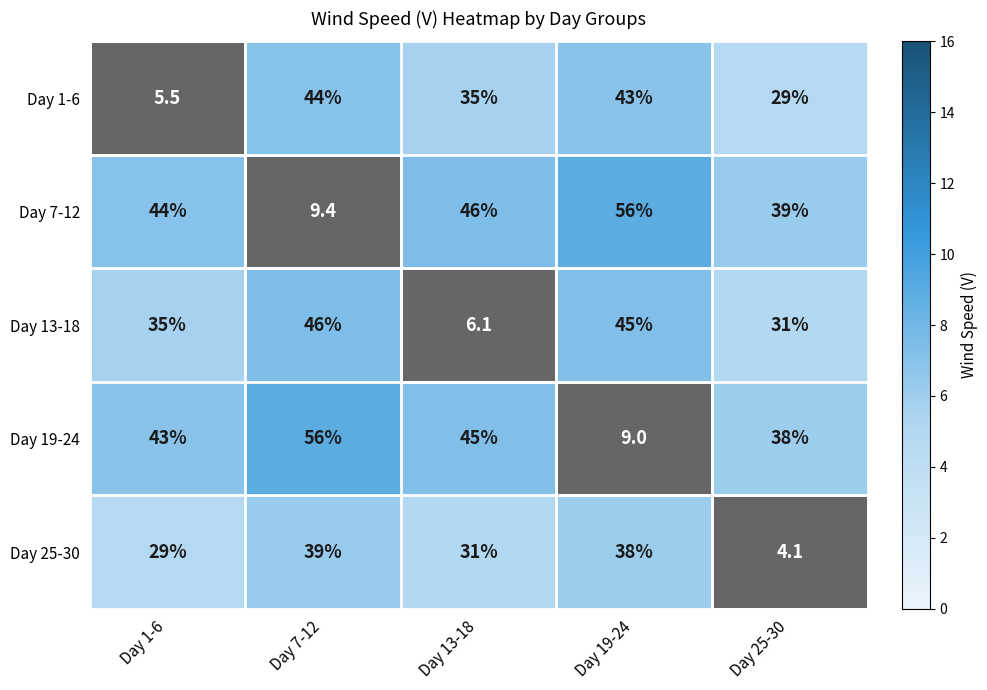

What is the smallest value displayed?

4.1